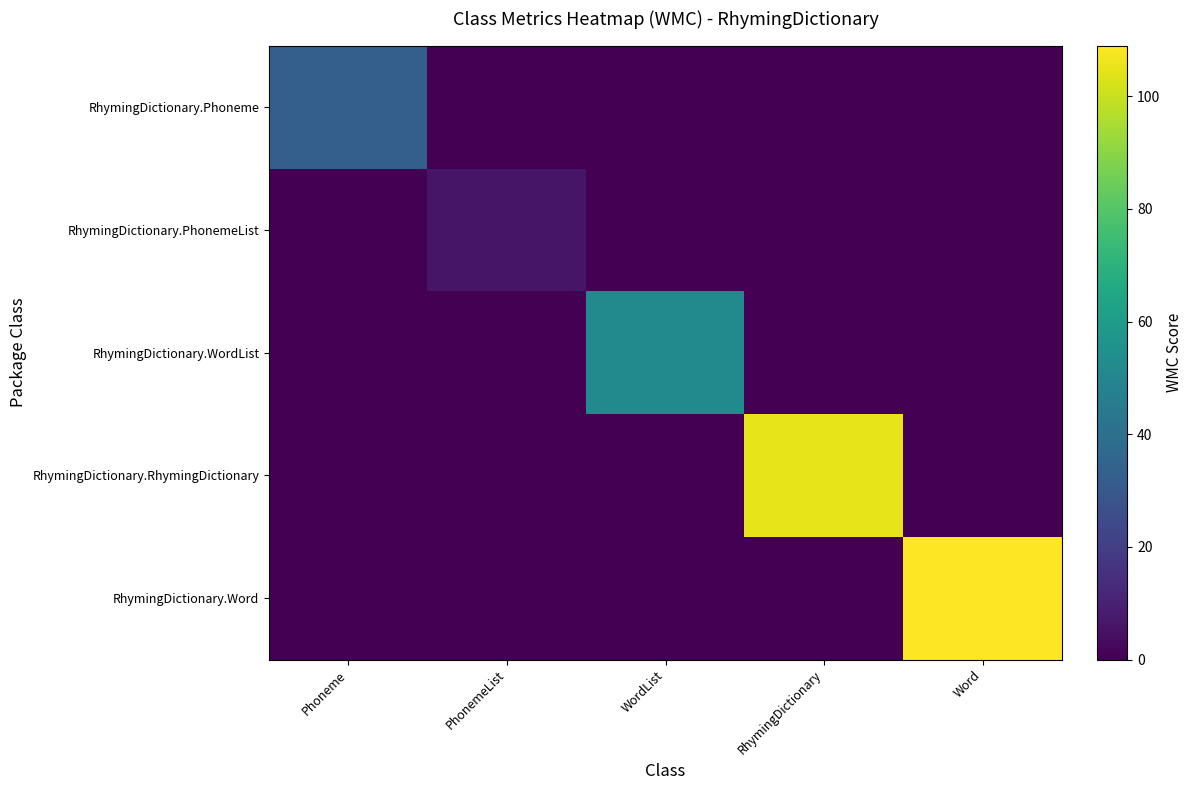

Which series has the largest total across all categories?

RhymingDictionary.Word